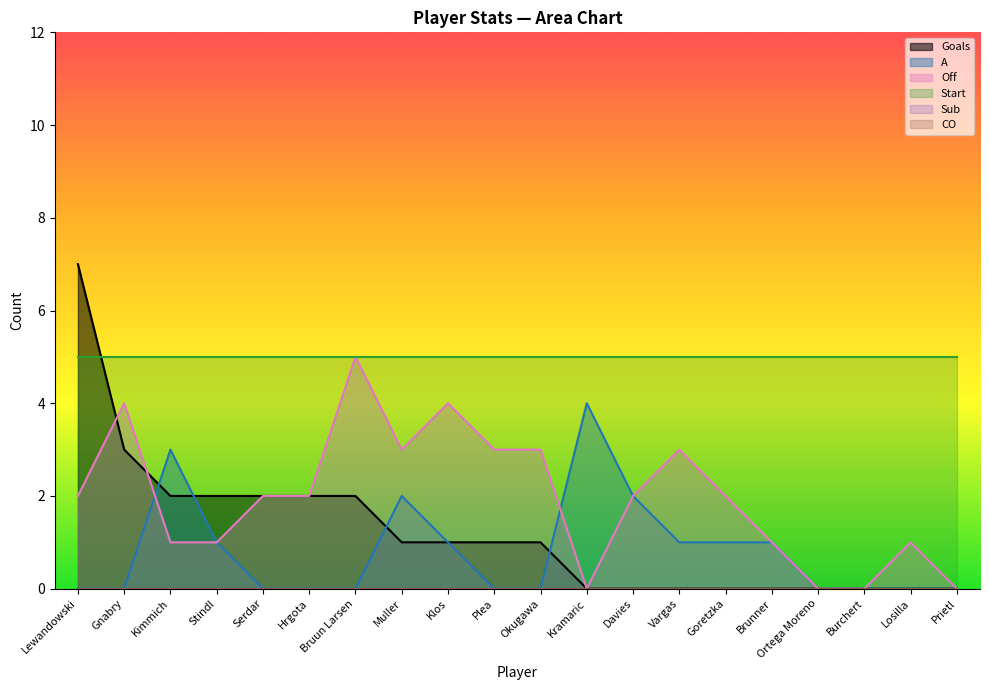

Does the chart display data point markers on the line(s)?

No